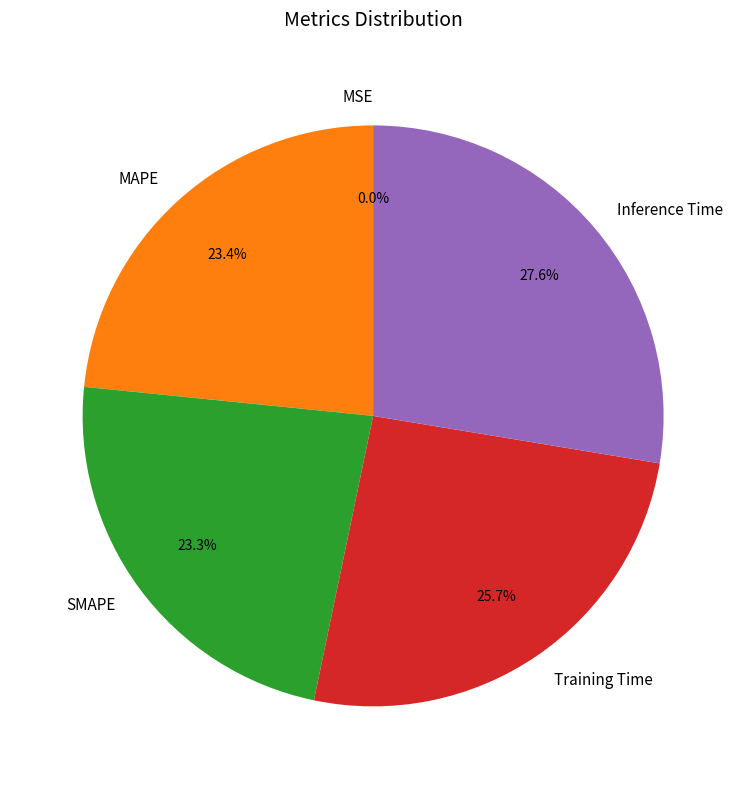

To the nearest percent, what portion does Inference Time represent?

28%